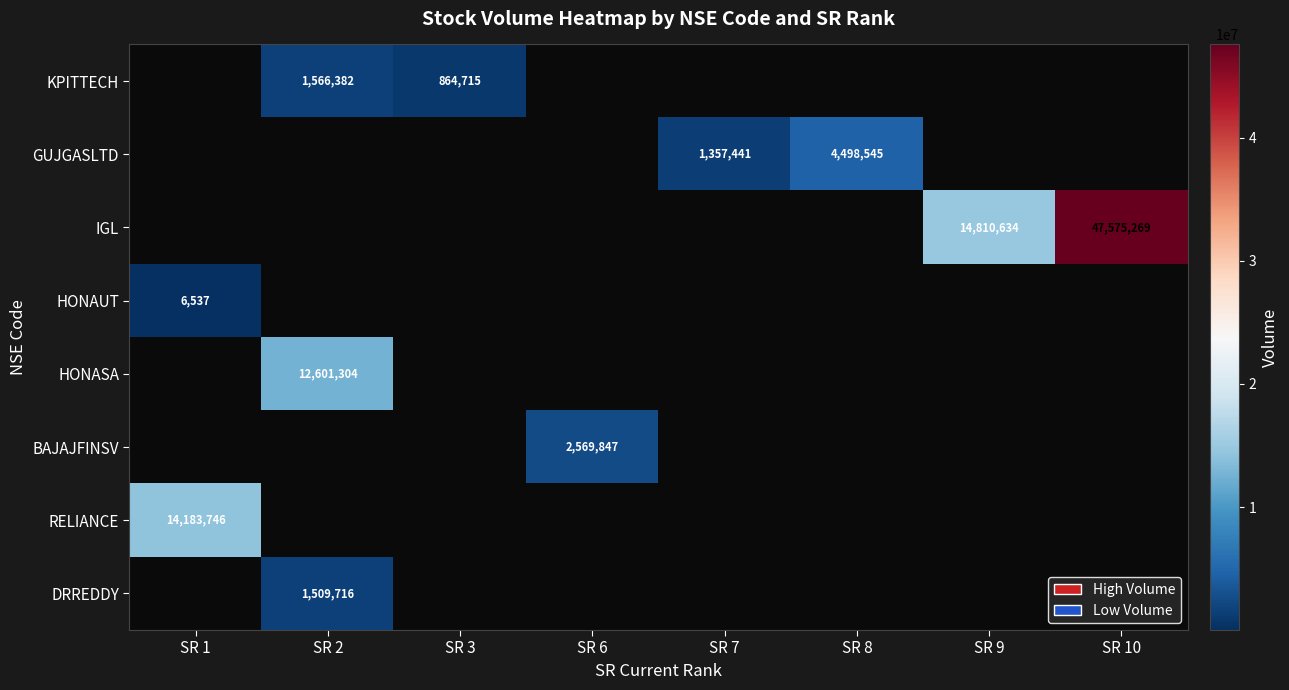

True or false: KPITTECH has a value of 560215 at SR 2.

False